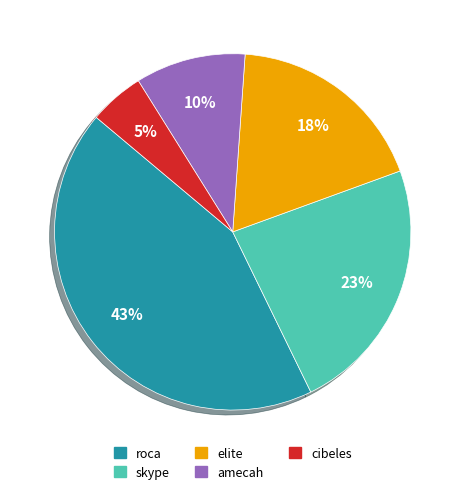

What is the ratio of the value at cibeles to the value at amecah?

0.5